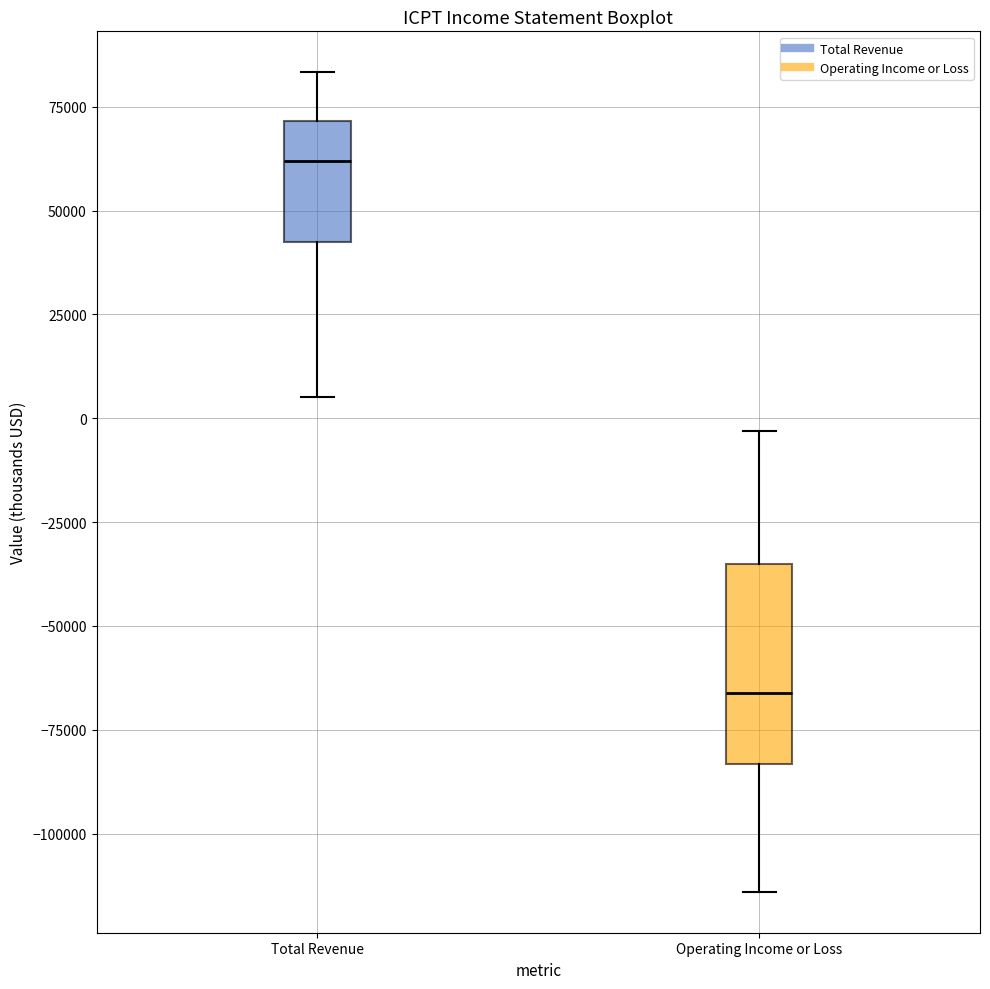

Which box is the tallest, from its lower edge to its upper edge?

Operating Income or Loss